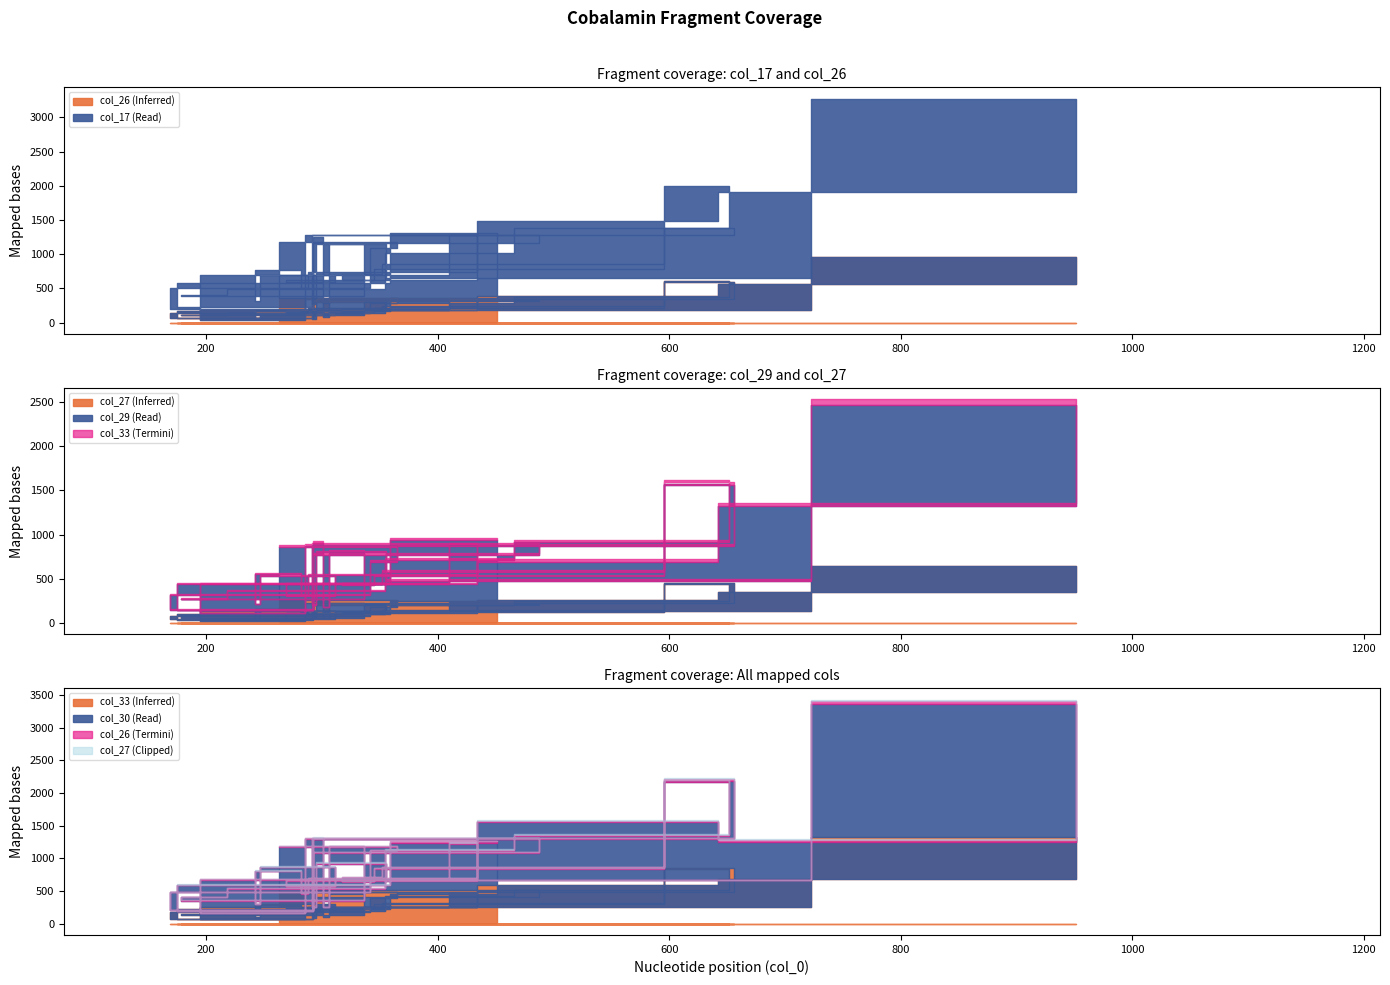

What position from the left is 432?

11